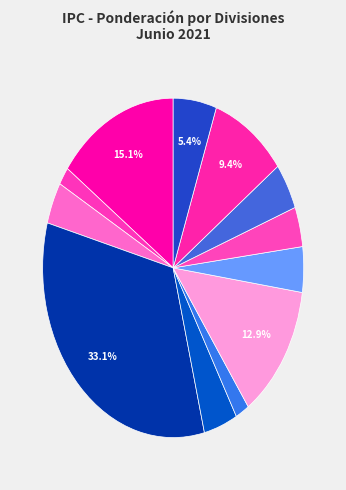

How many slices are in this pie chart?

12